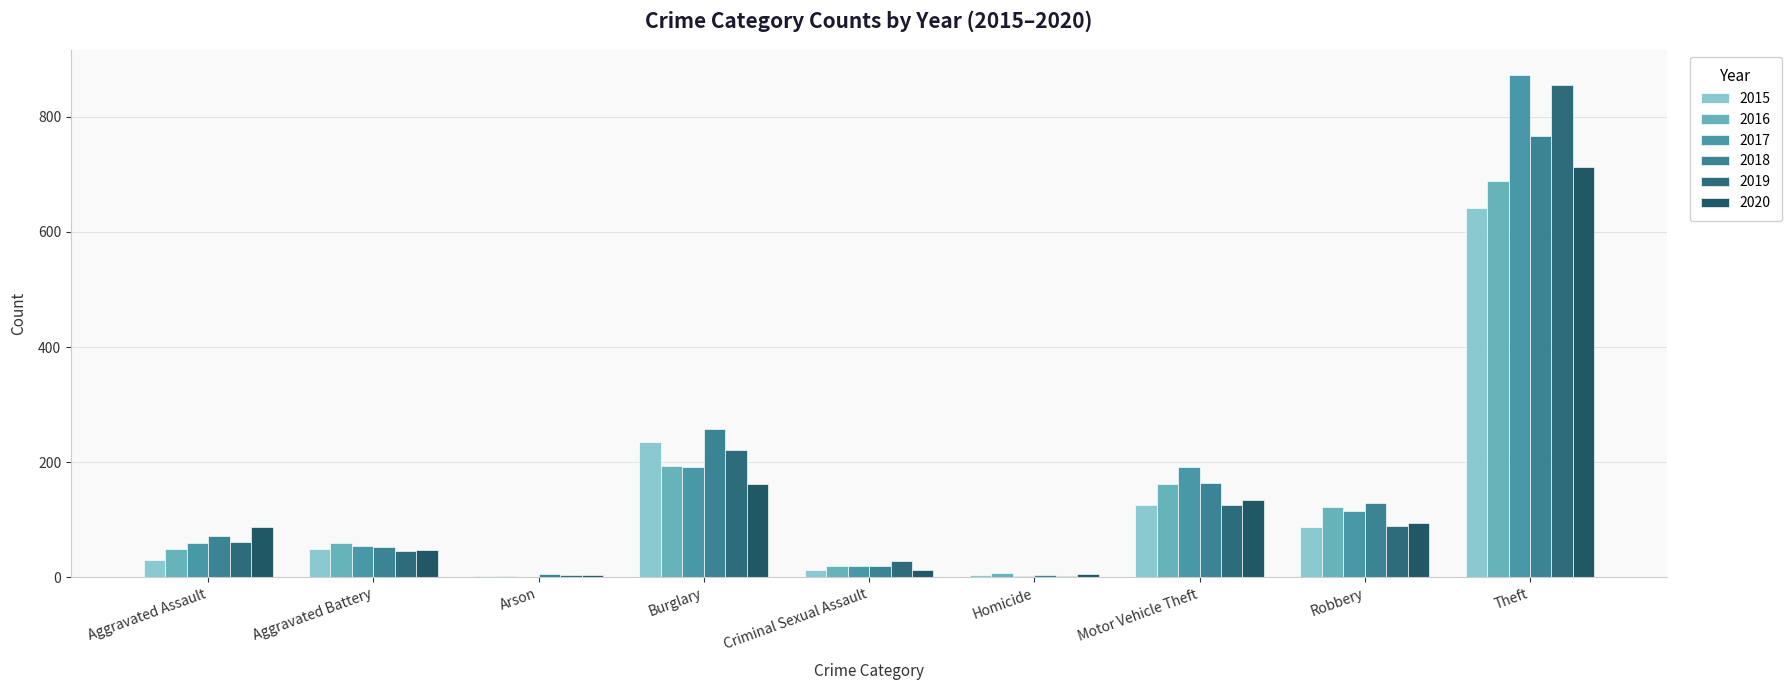

What is the total value across all series at Motor Vehicle Theft?

902